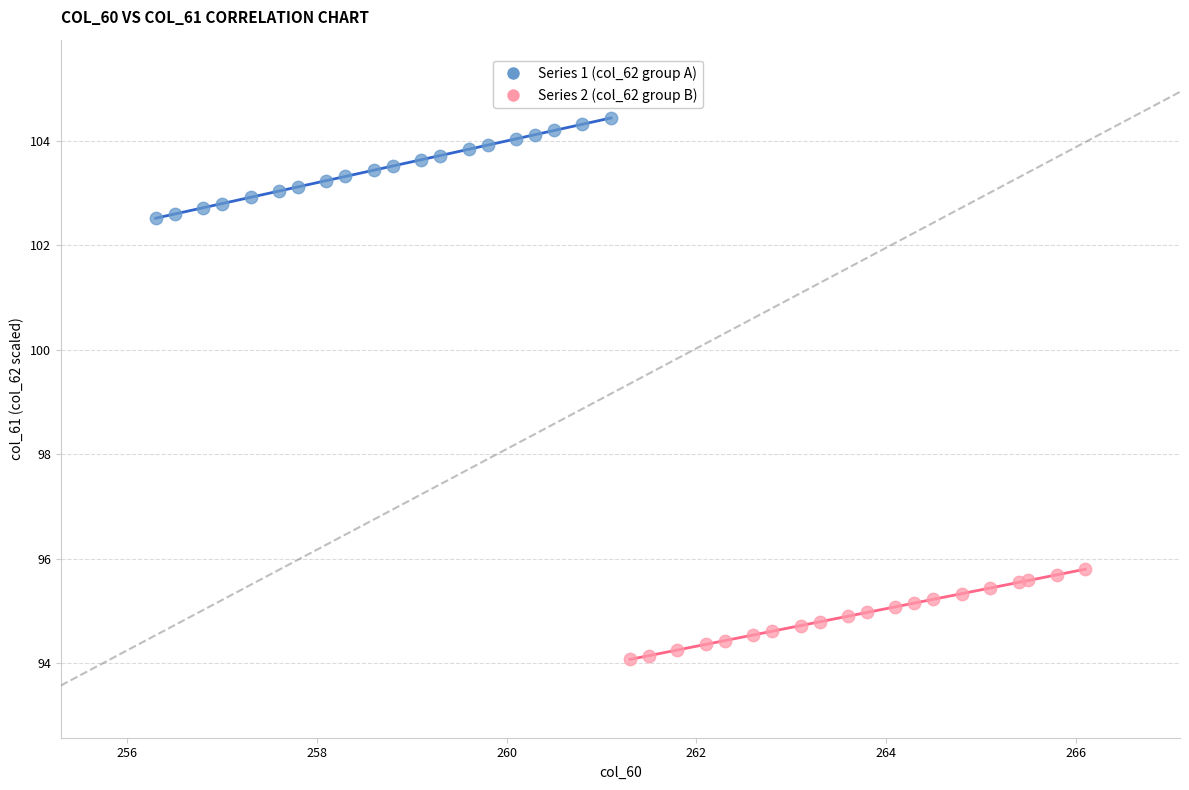

Which series has the largest Y range (max minus min)?

Series 1 (col_62 group A)